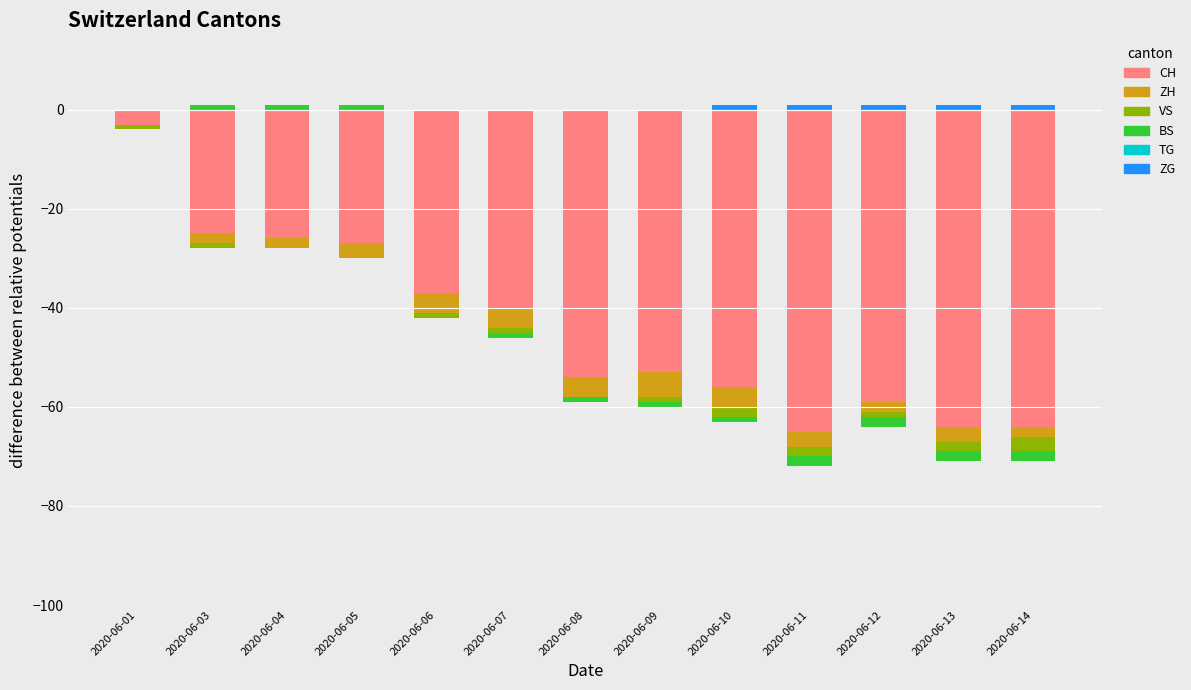

Between 2020-06-04 and 2020-06-12, which series saw the biggest shift?

BS